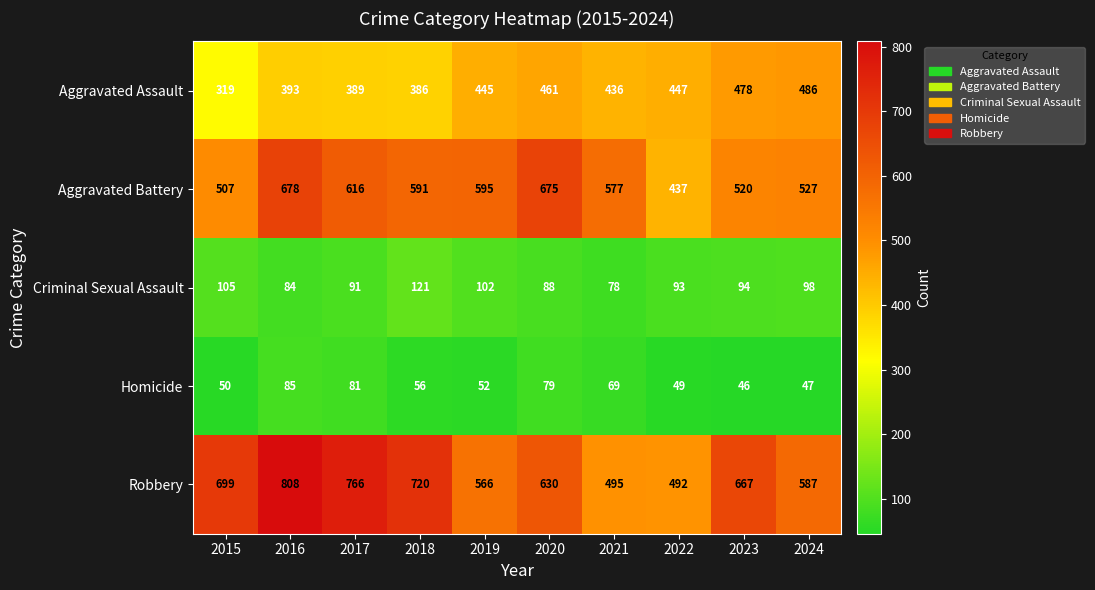

What is the difference between the second highest and minimum values in the Aggravated Battery series?

238